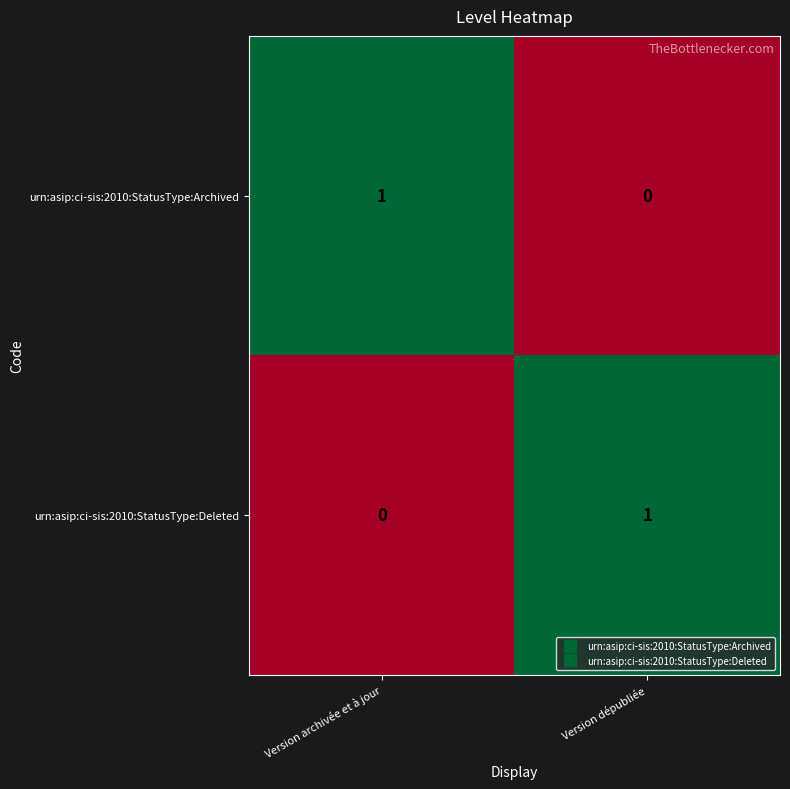

What is the total value across all series at Version dépubliée?

1